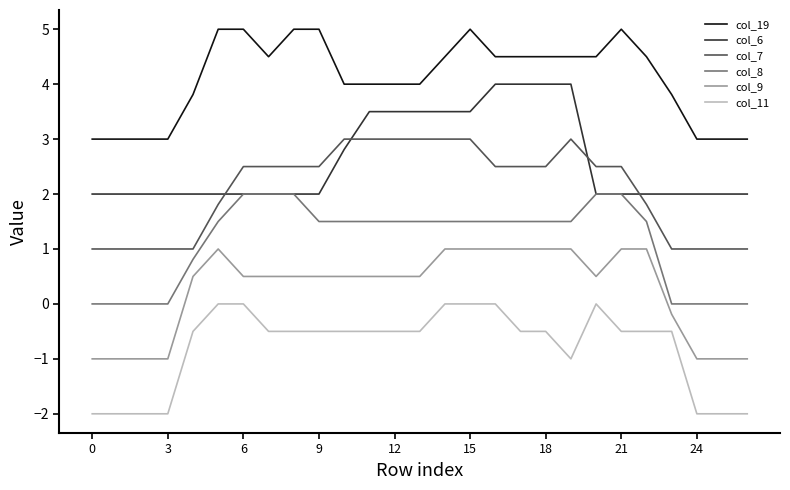

Which series has the largest total across all categories?

col_19